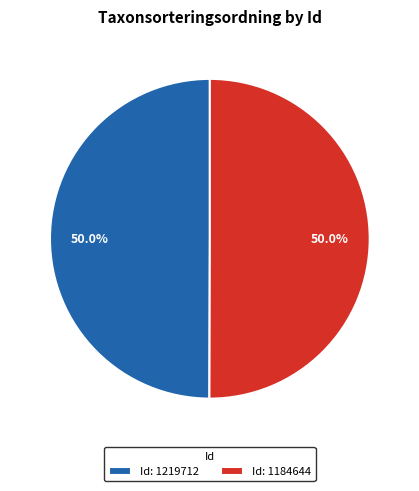

What is the ratio of the value at Id: 1184644 to the value at Id: 1219712?

1.0